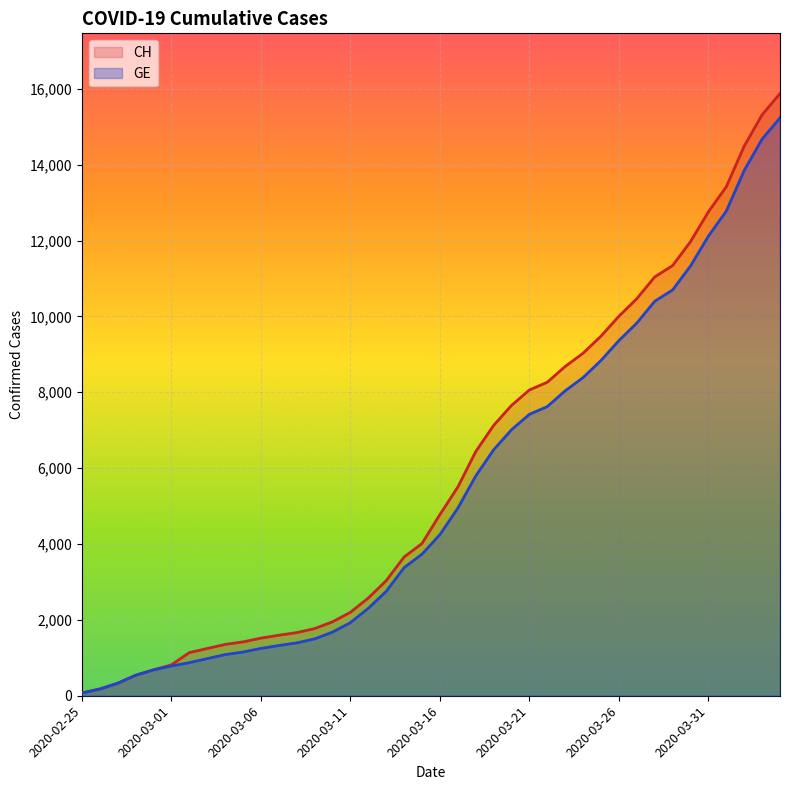

Reading left to right, extract all data points from this chart.

CH: 73	178	329	540	682	814	1137	1245	1353	1420	1519	1595	1664	1770	1949	2199	2577	3033	3658	4014	4775	5501	6434	7125	7654	8061	8265	8681	9030	9481	10005	10467	11041	11340	11971	12758	13418	14489	15316	15875
GE: 73	178	329	540	682	784	872	979	1085	1152	1248	1324	1393	1499	1678	1928	2306	2752	3377	3733	4248	4944	5792	6483	7012	7419	7623	8039	8388	8839	9363	9825	10399	10698	11329	12116	12776	13847	14674	15233